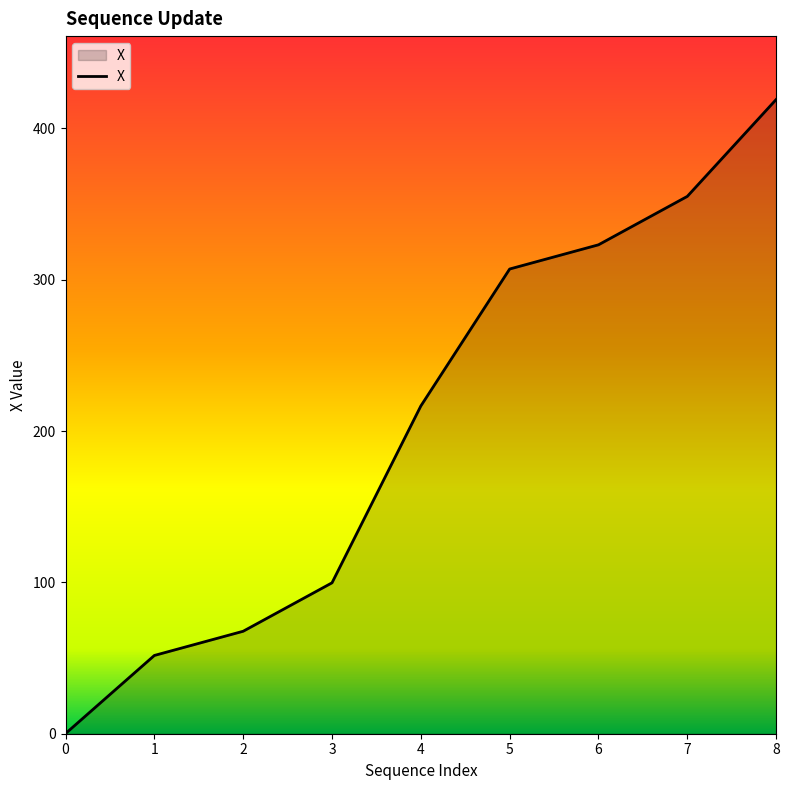

What is the difference between the values at 0 and 8?

419.0